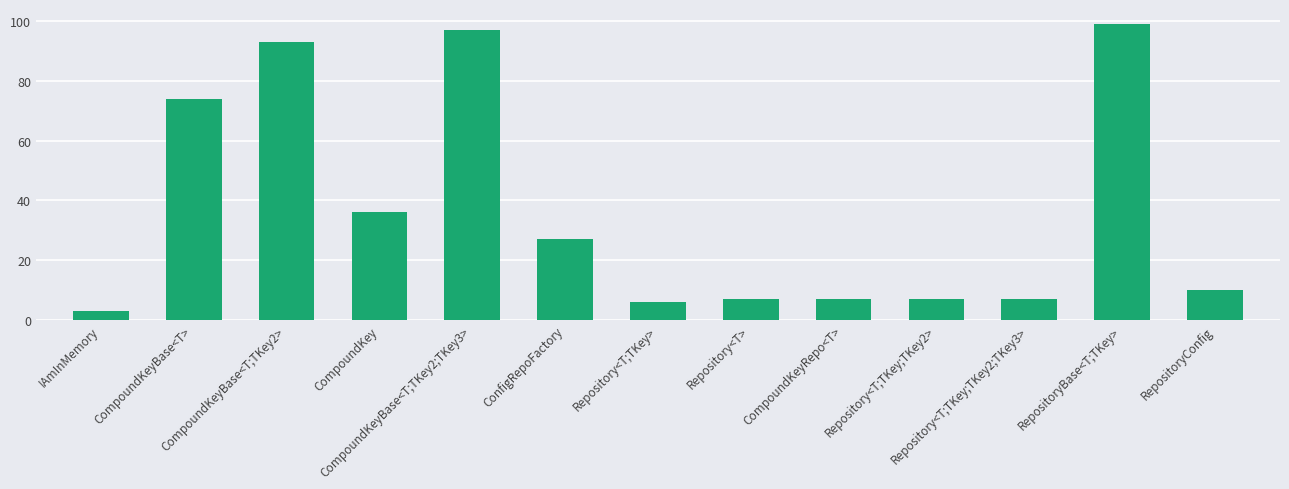

What is the maximum value shown in the chart?

99